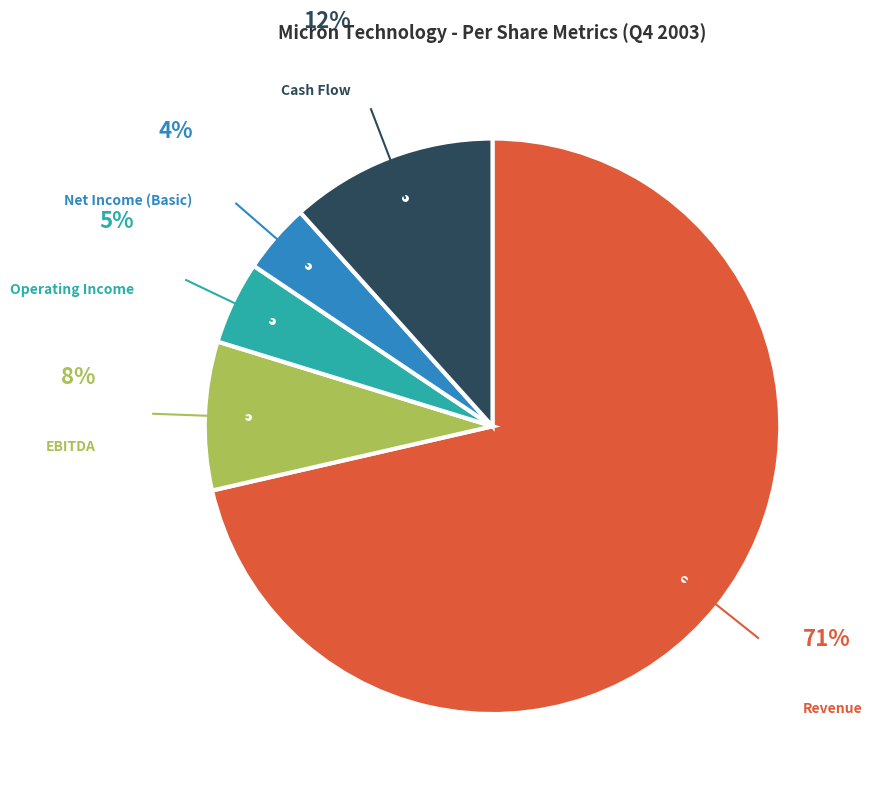

Which category has the biggest portion of the pie?

Revenue